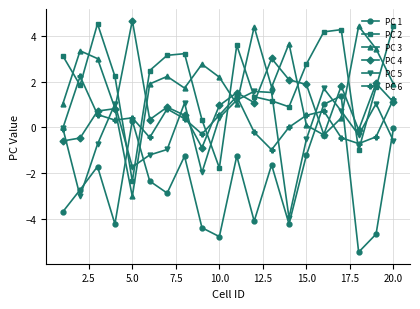

True or false: PC 2 and PC 4 cross at least once.

True